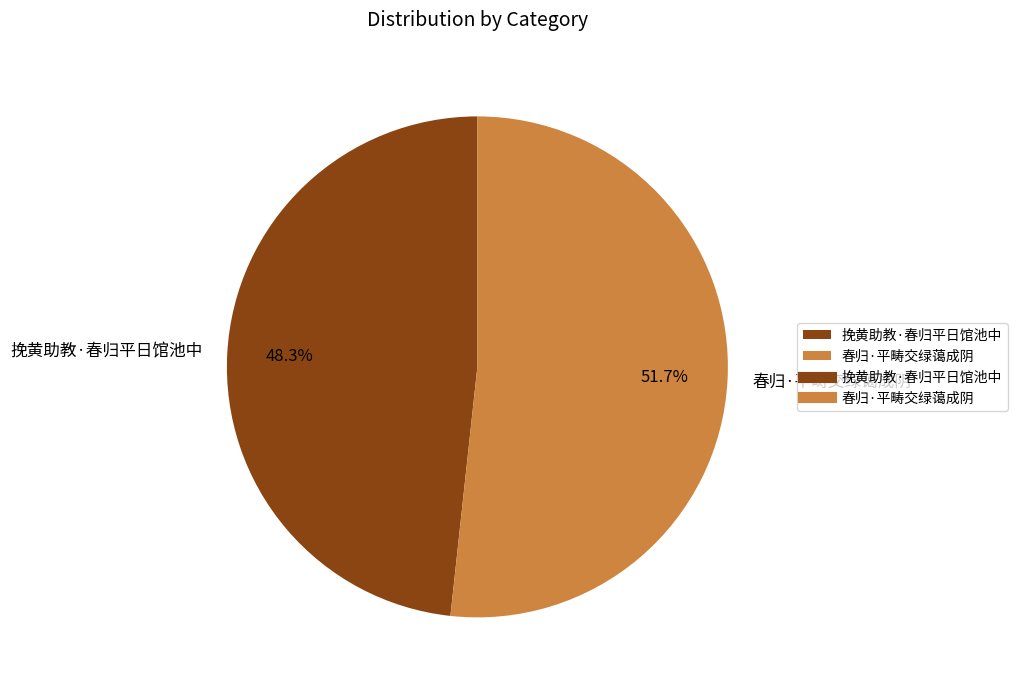

True or false: 春归·平畴交绿蔼成阴 accounts for 52% of the total.

True